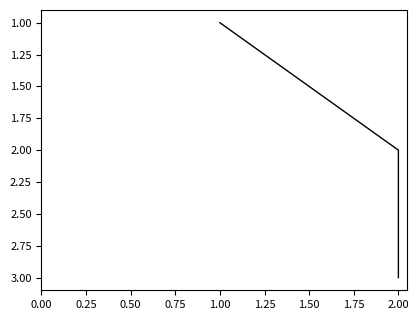

How many values are between 1 and 3?

3